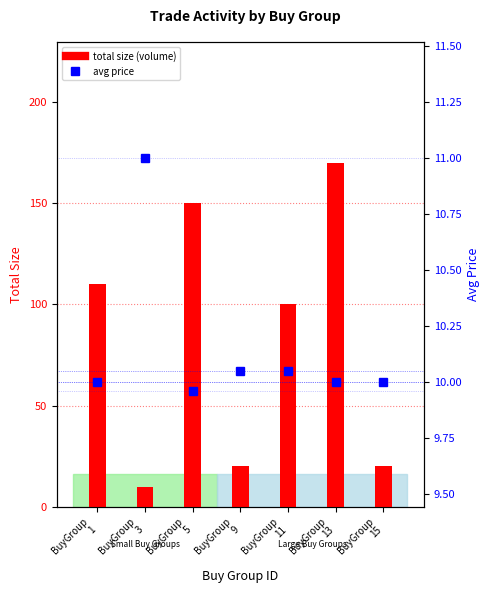

What is the sum of the total size (volume) values at BuyGroup
1 and BuyGroup
9?

130.0